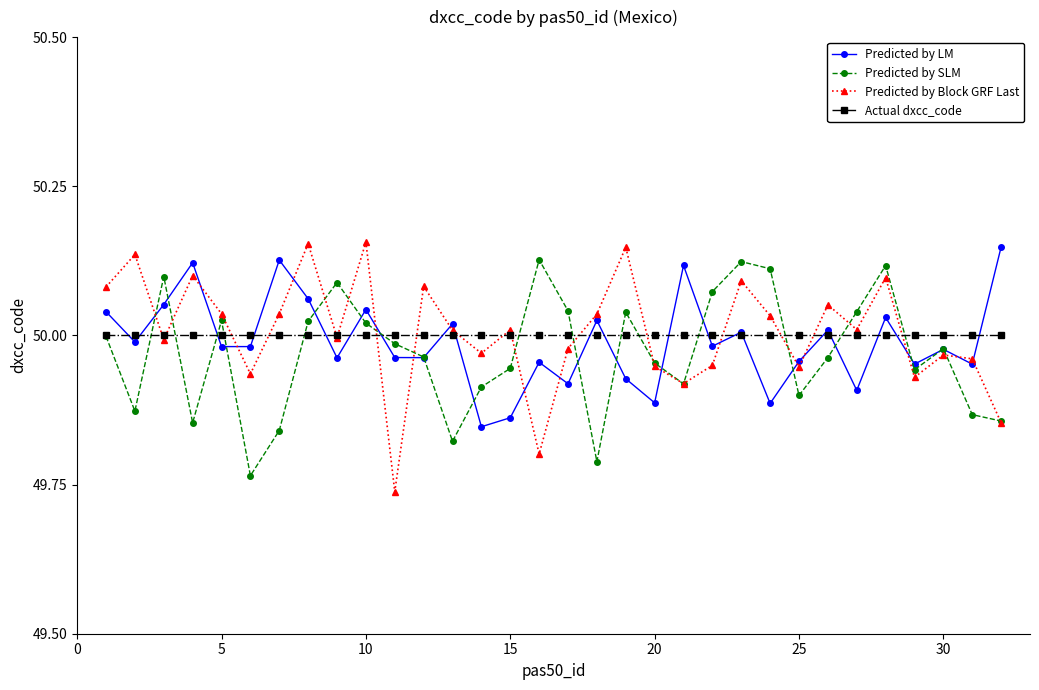

What is the sum of all Predicted by SLM values?

1599.1